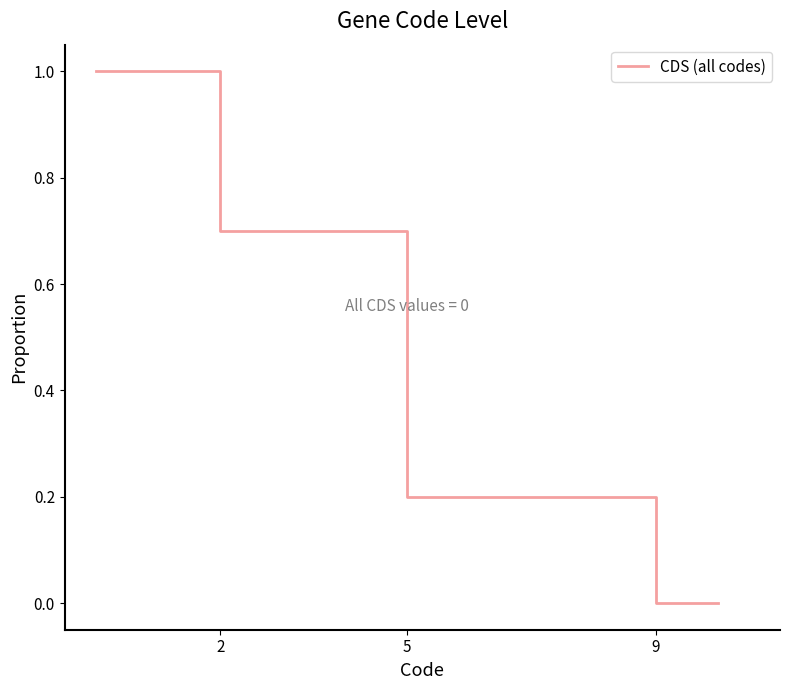

What is the approximate value at 9?

0.2